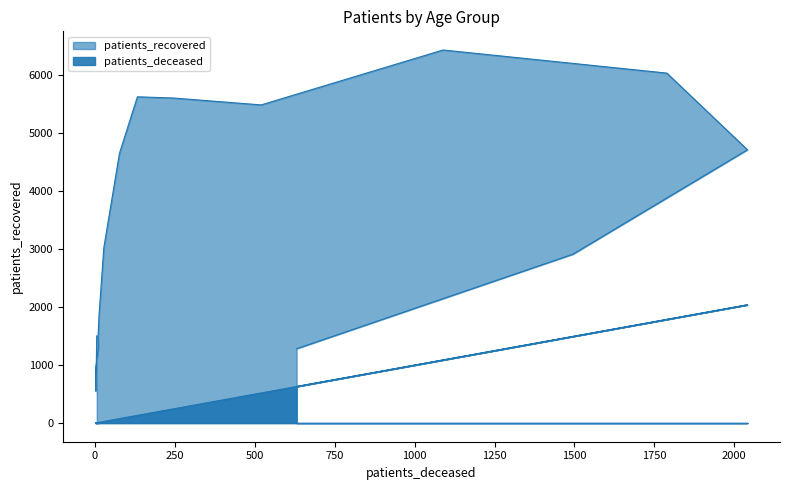

At how many categories does at least one series exceed 3226?

7